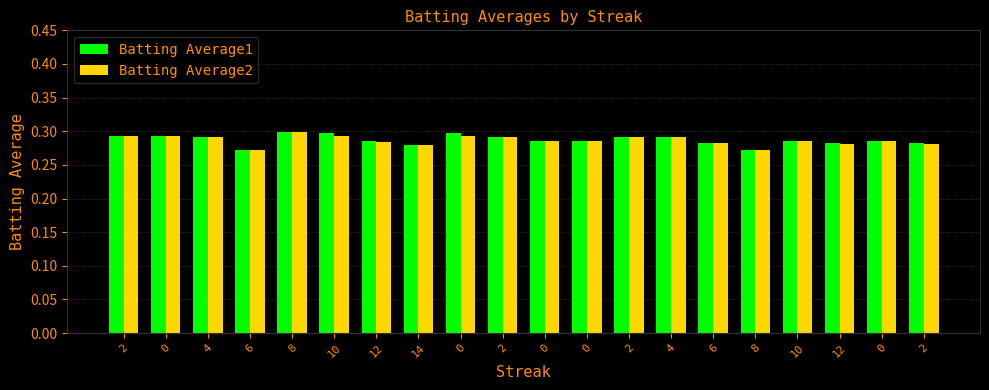

How many groups of bars are there?

20